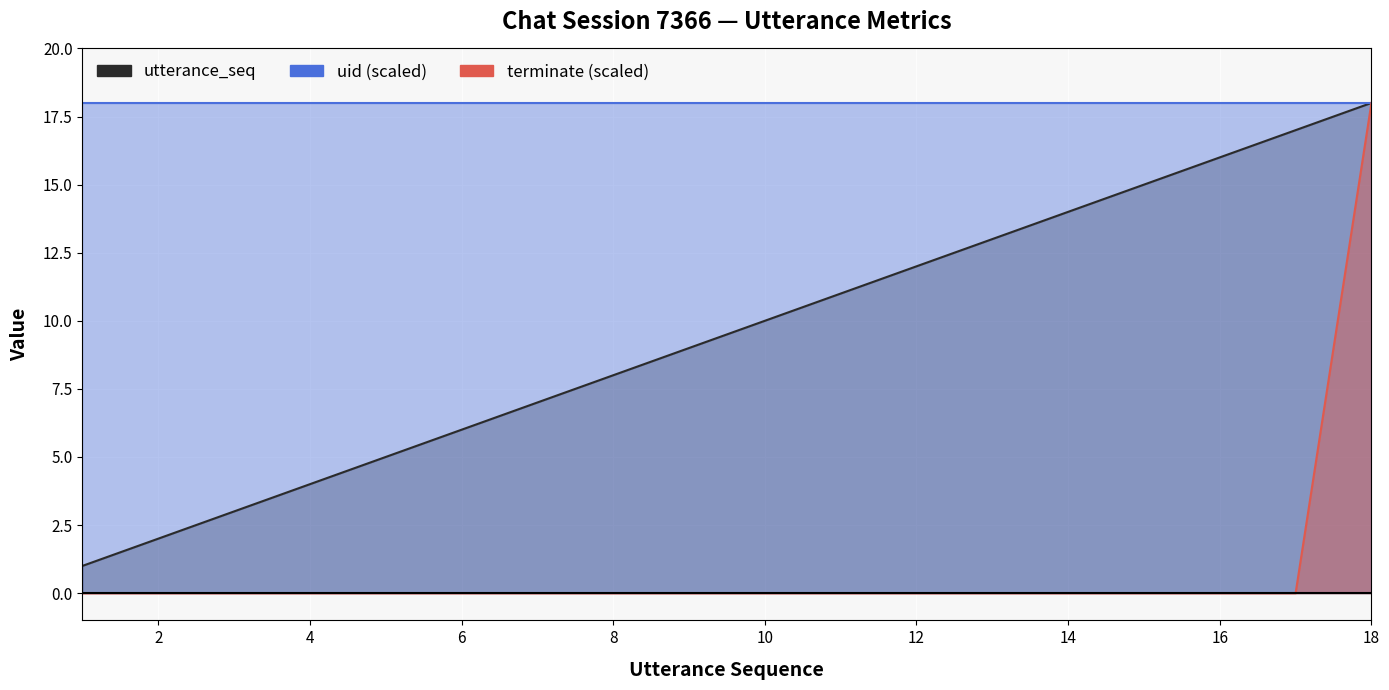

Is it true that terminate equals 0 at 4?

True